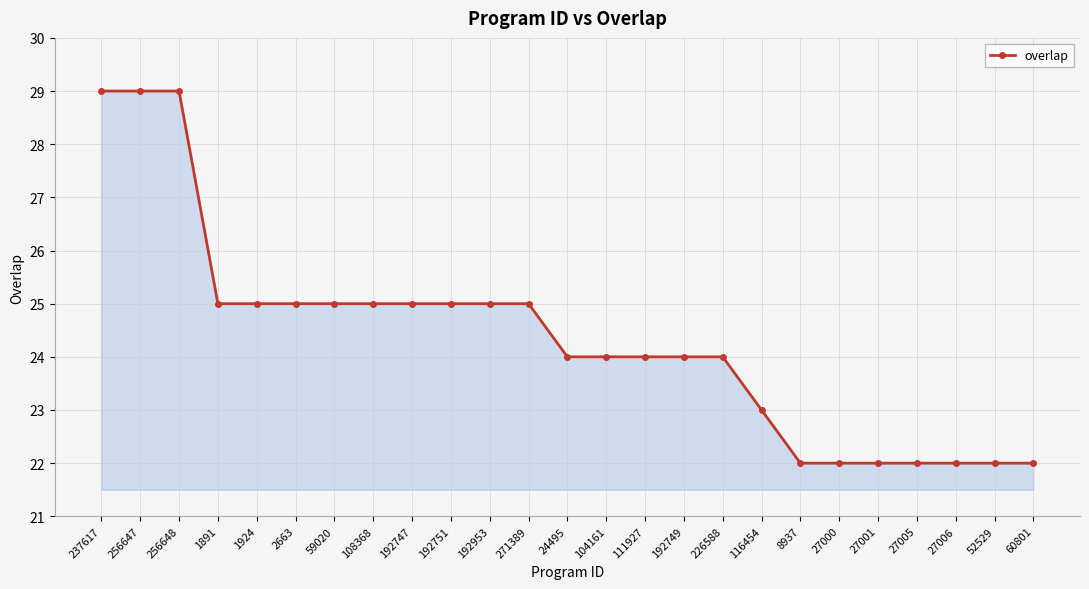

What is the sum of all values?

609